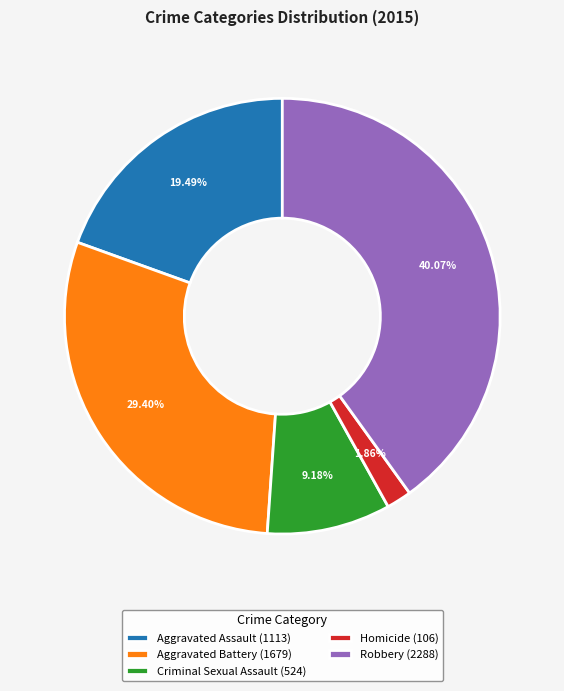

Which slice is the largest?

Robbery